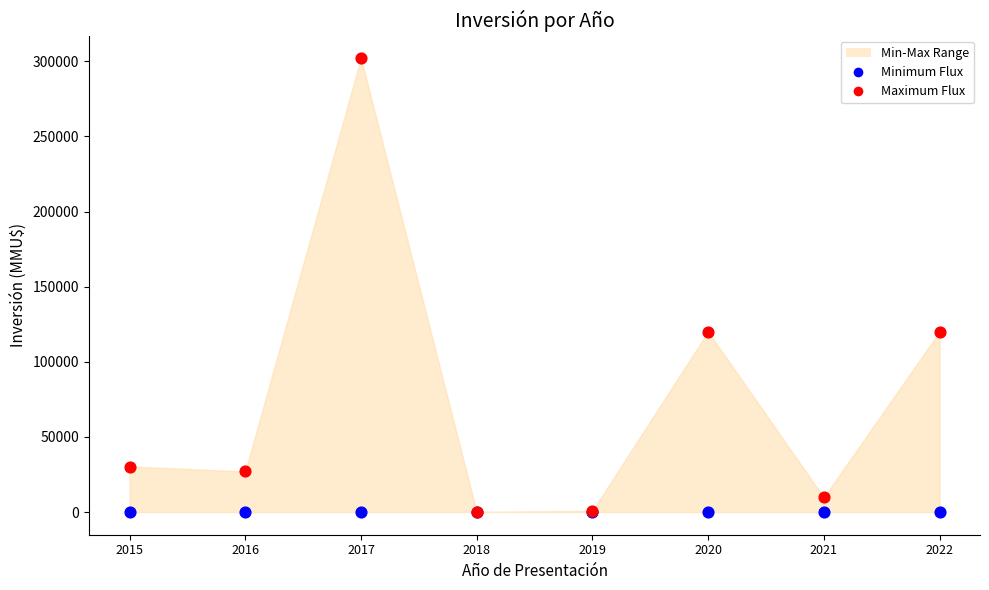

Which series contains the highest Y value?

Maximum Flux